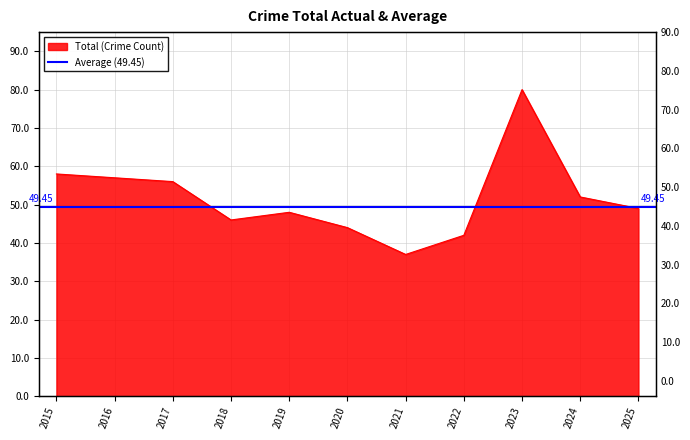

What is the maximum value shown in the chart?

80